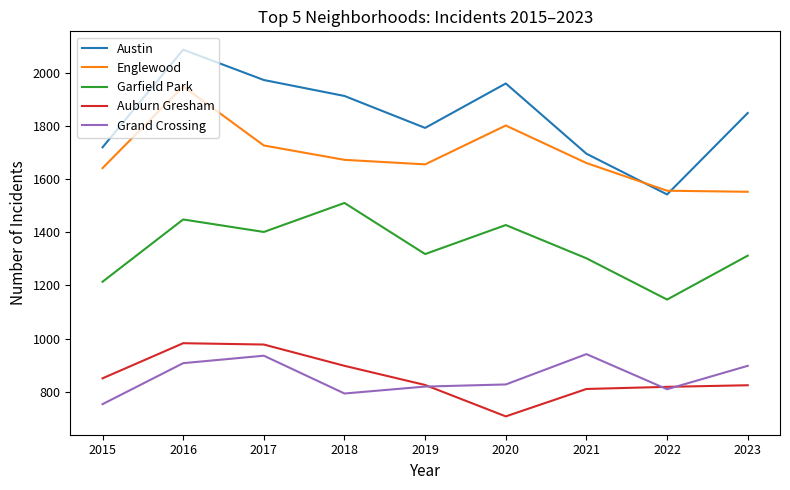

Where is the first local maximum for Austin?

2016